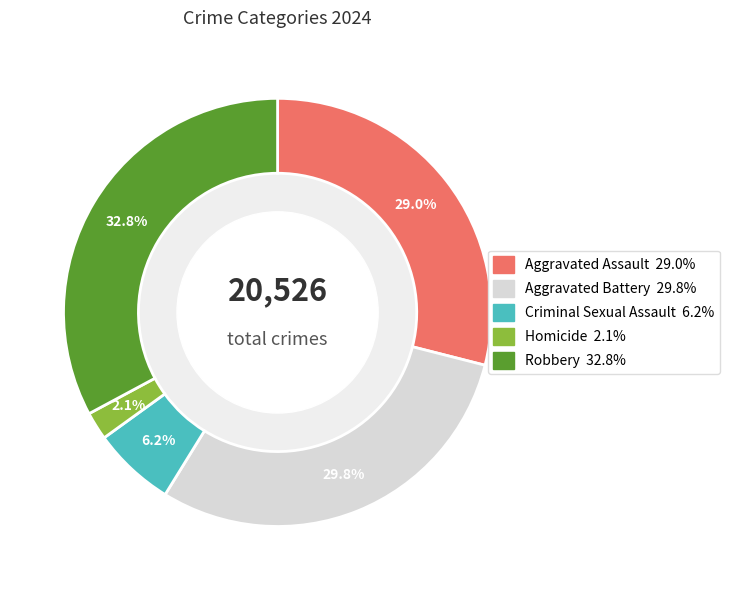

True or false: Robbery accounts for 33% of the total.

True